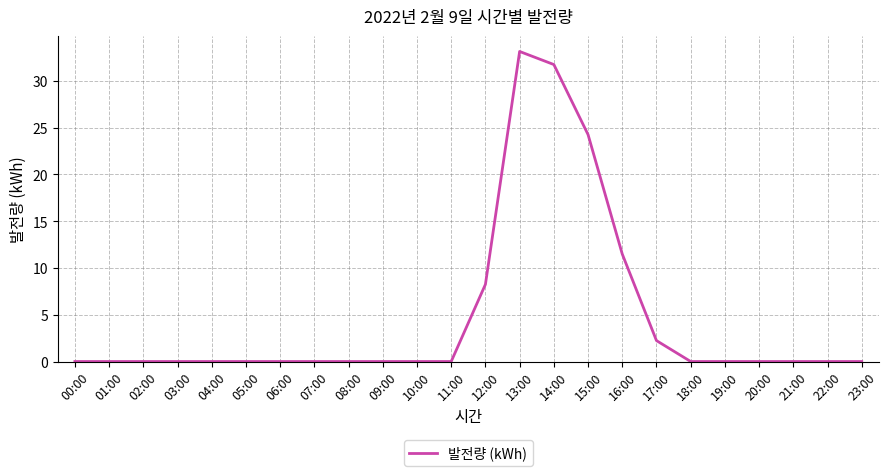

Reading left to right, extract all data points from this chart.

00:00=0.0	01:00=0.0	02:00=0.0	03:00=0.0	04:00=0.0	05:00=0.0	06:00=0.0	07:00=0.0	08:00=0.0	09:00=0.0	10:00=0.0	11:00=0.0	12:00=8.2	13:00=33.1	14:00=31.7	15:00=24.3	16:00=11.5	17:00=2.2	18:00=0.0	19:00=0.0	20:00=0.0	21:00=0.0	22:00=0.0	23:00=0.0